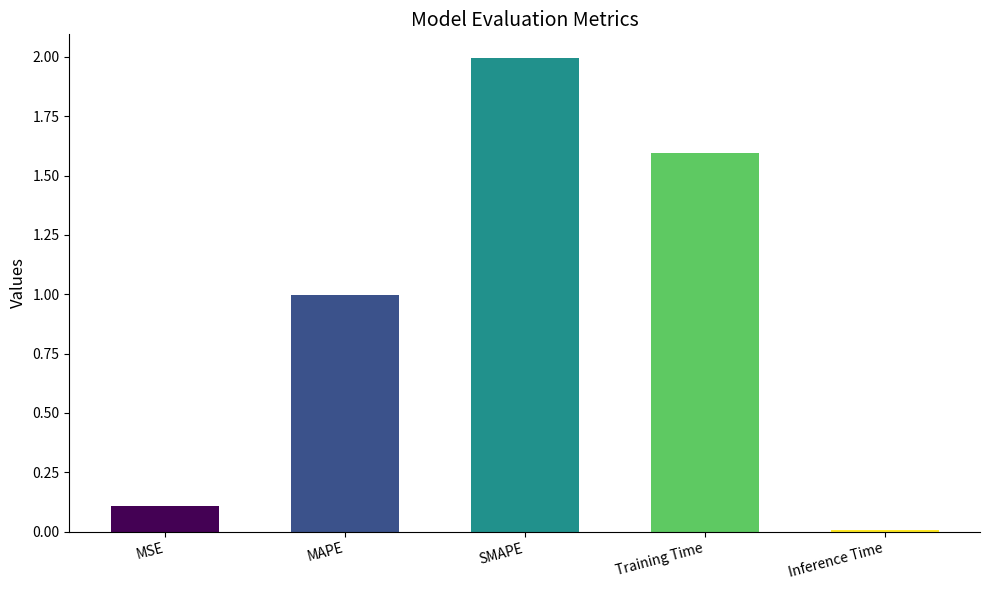

Rank the categories by value from highest to lowest.

SMAPE, Training Time, MAPE, MSE, Inference Time